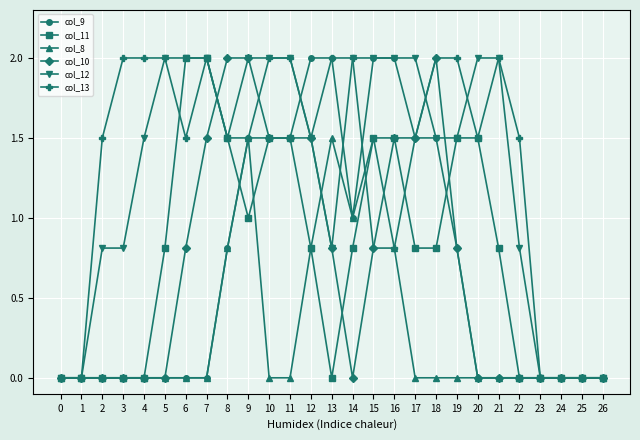

True or false: col_8 has a value of -0.9 at 7.

False